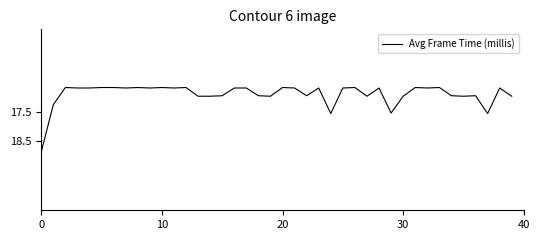

What is the maximum value shown in the chart?

18.9